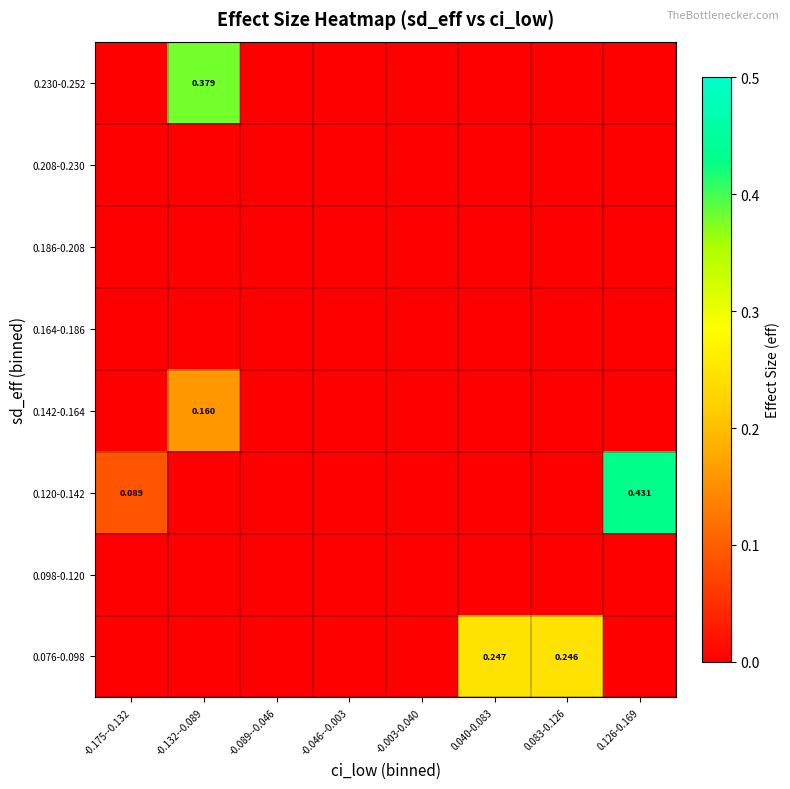

At how many categories does at least one series exceed 0?

5